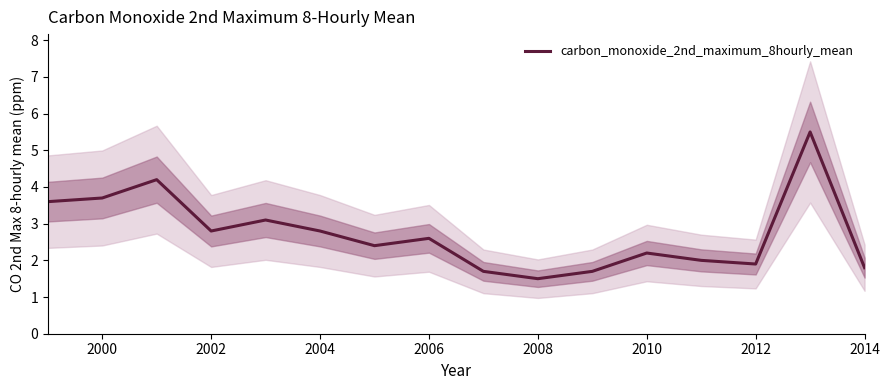

What is the value of the 15th point from the left?

5.5